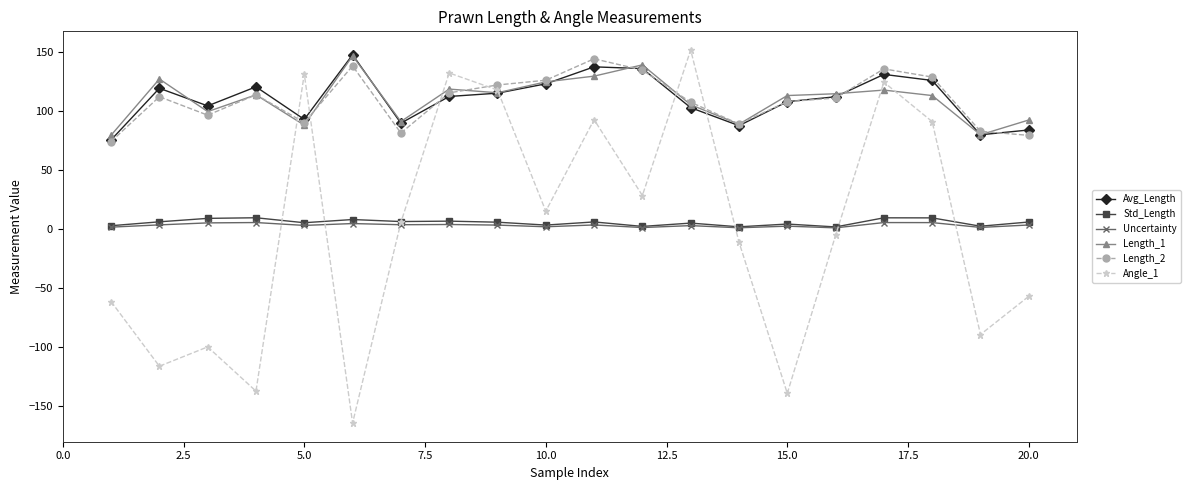

Which series has the widest spread of values?

Angle_1